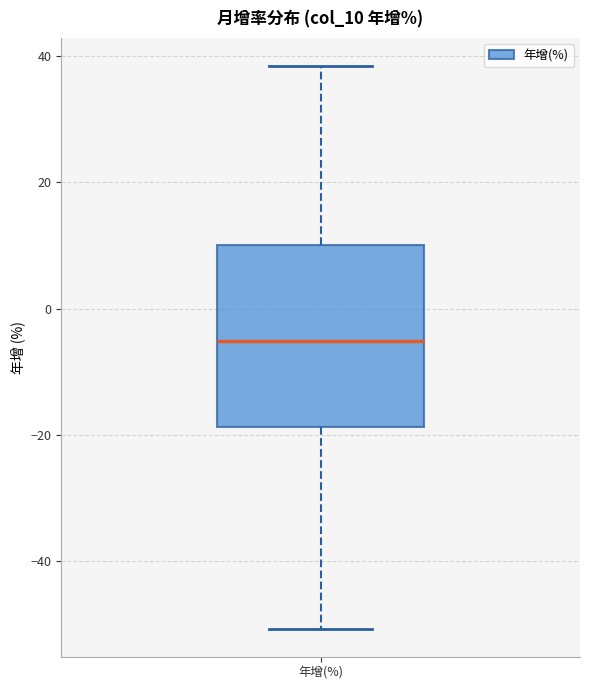

Transcribe this box plot: give where the median line is, the range the box spans, and where the two whiskers end, as read against the y-axis. The values are not printed on the chart, so give them approximately, as read against the axis.

median -6, box -18 to 10, whiskers -50 to 38